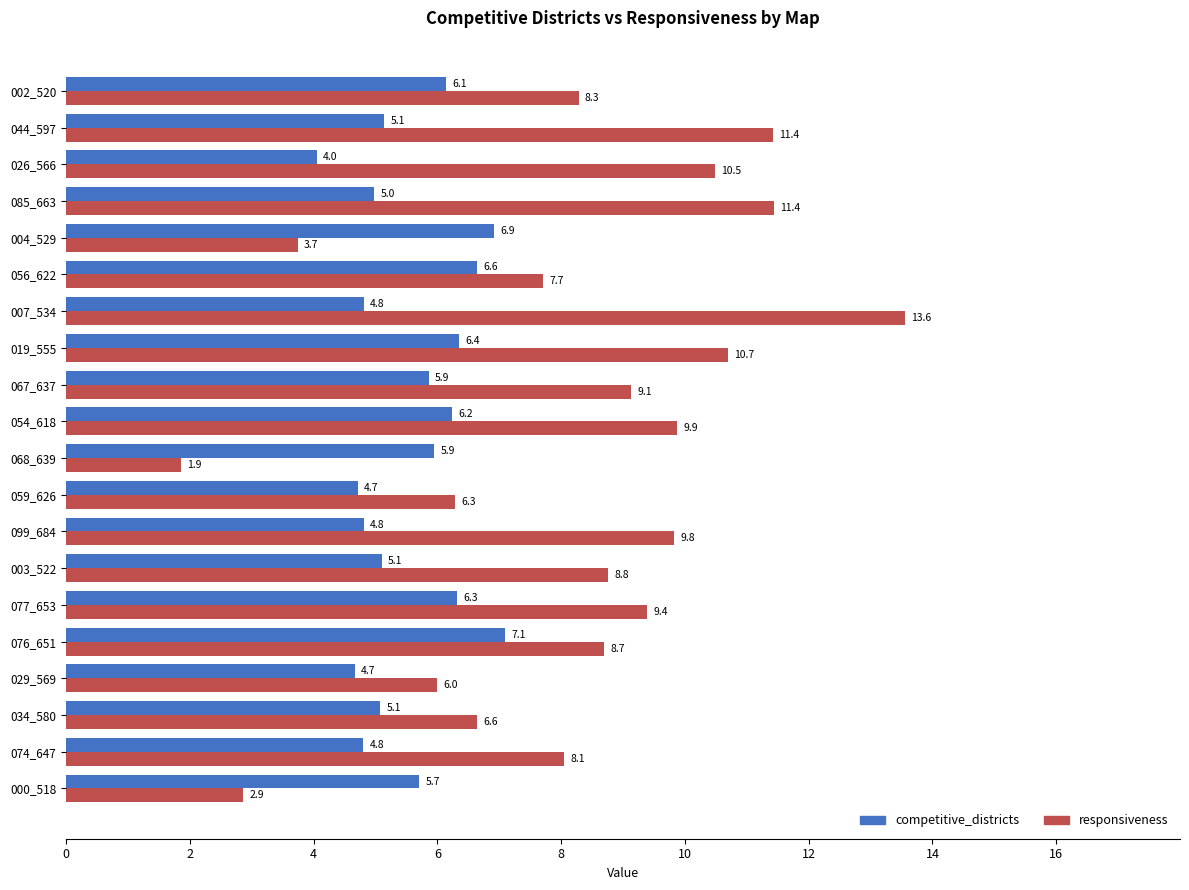

Where is competitive_districts nearest to the value 5?

085_663